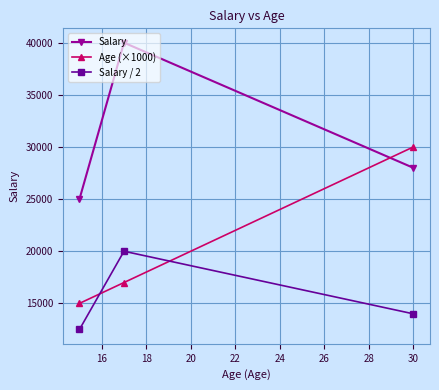

What is the smallest value displayed?

12500